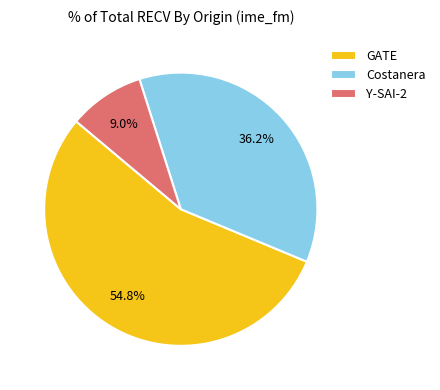

Which slice is the smallest?

Y-SAI-2